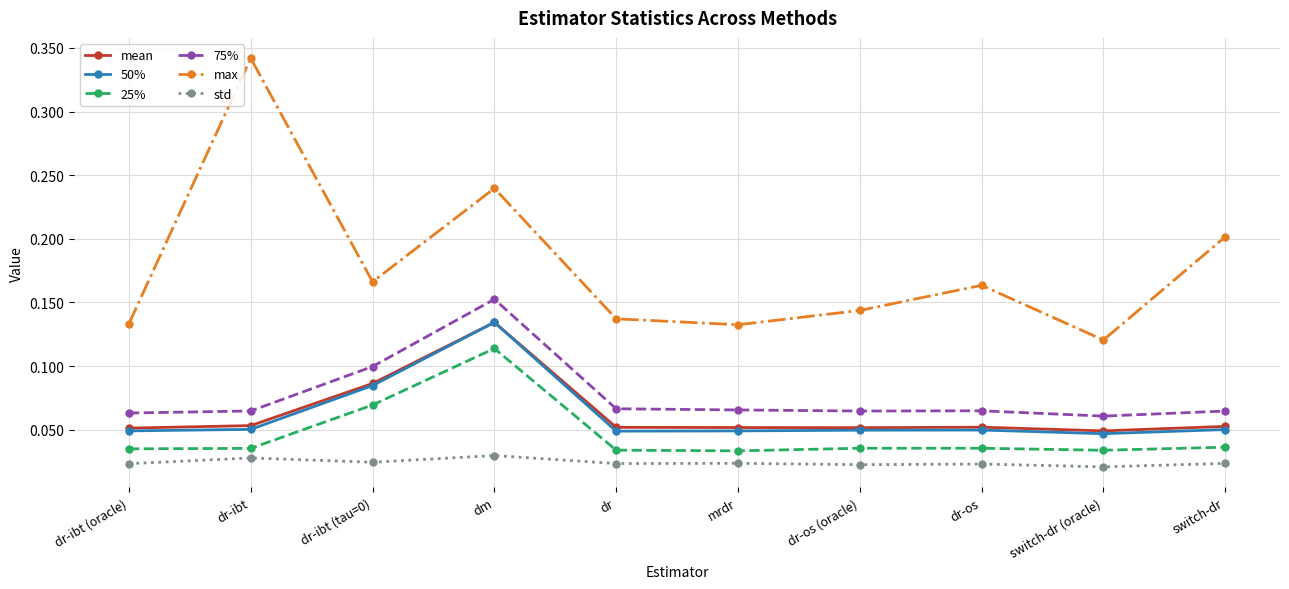

Which series has the largest total across all categories?

max